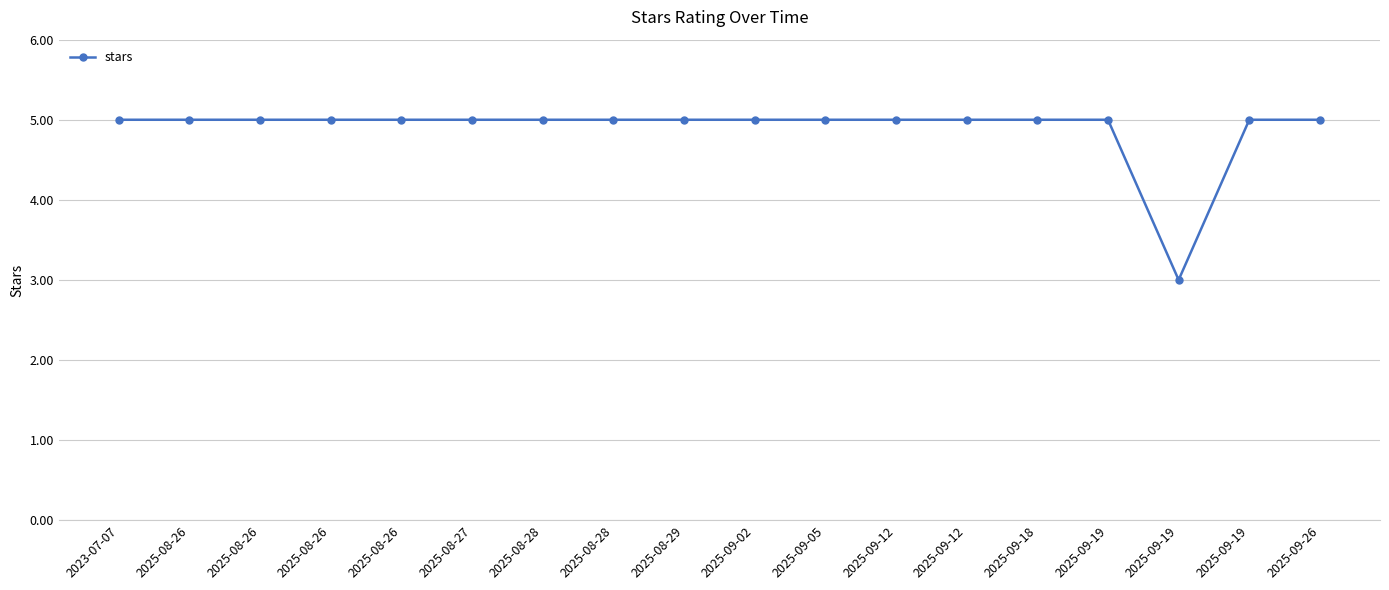

Does the chart have visible grid lines?

Yes